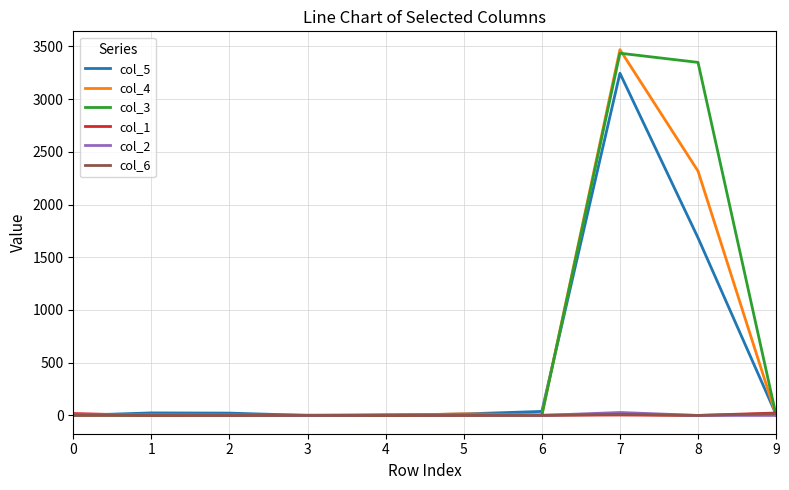

At which category is the sum across all series the highest?

7